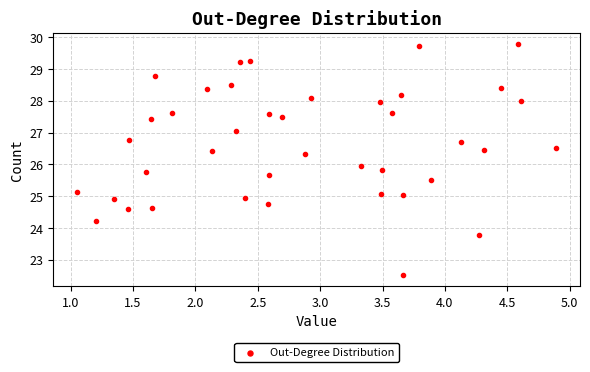

What is the range of X values (max minus min)?

3.8